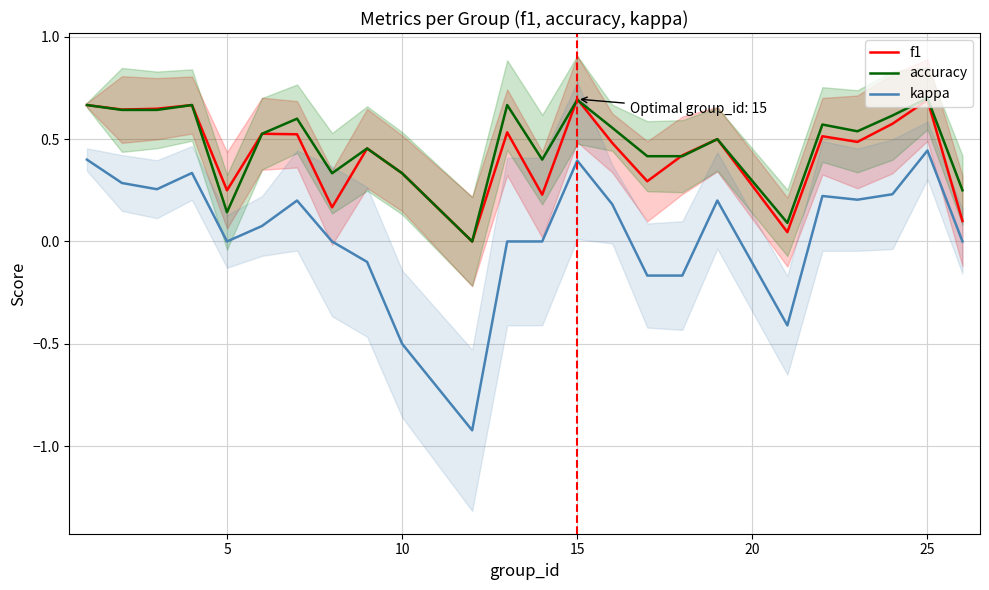

True or false: accuracy and kappa cross at least once.

False